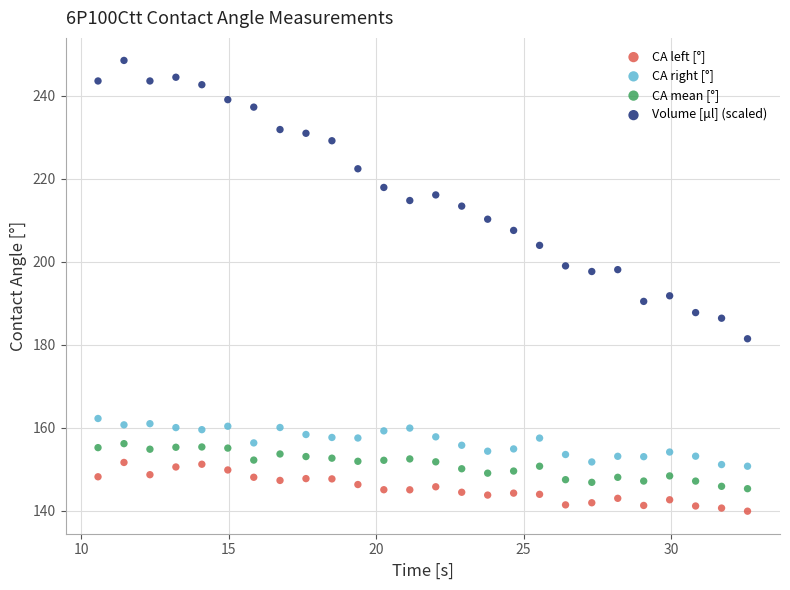

Across all data points, what is the range of X values (max minus min)?

22.0